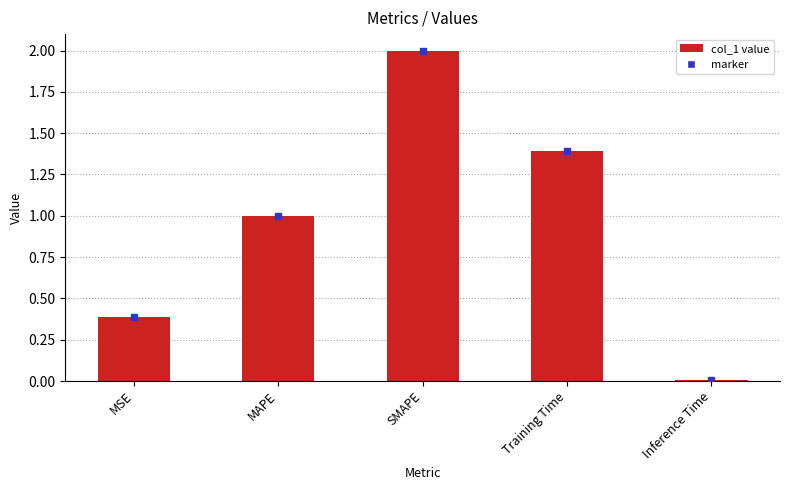

Which label corresponds to the largest value in the chart?

SMAPE